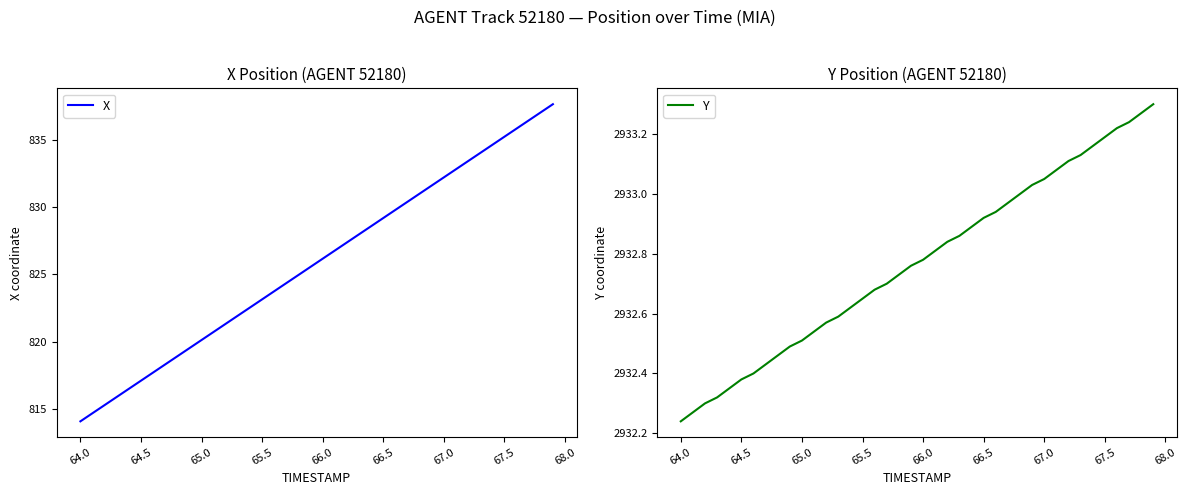

List the series in order of their peak value, highest first.

Y, X